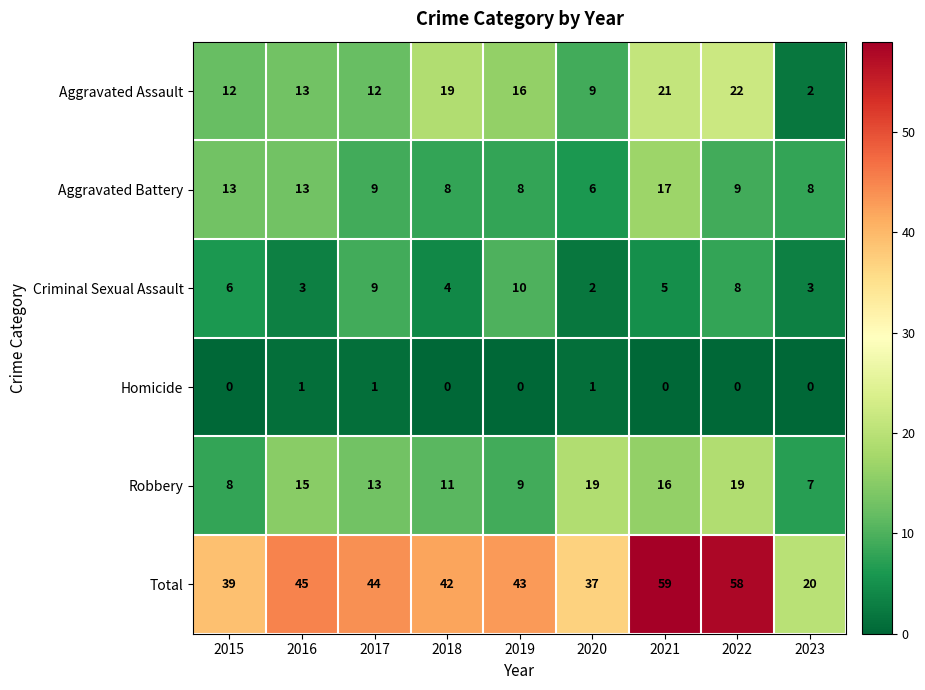

Count the Homicide values in the range 0 to 1.

9